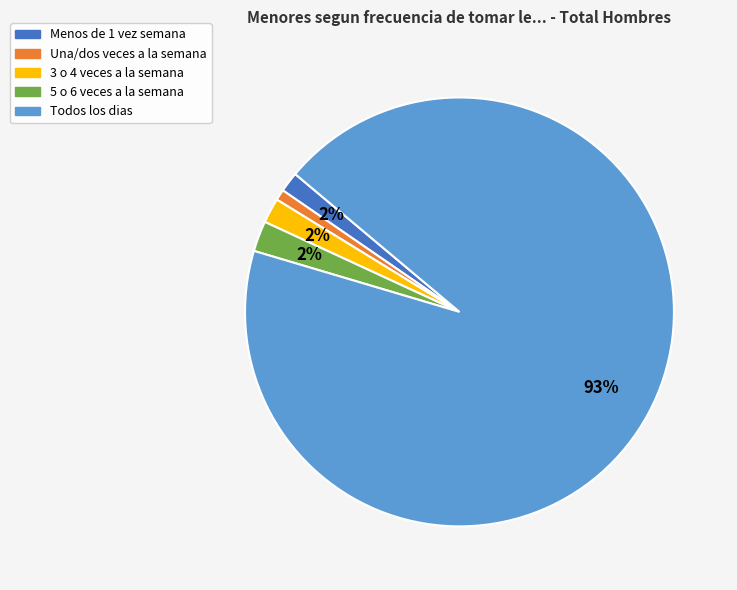

To the nearest percent, what is the combined percentage of Menos de 1 vez semana and 5 o 6 veces a la semana?

4%